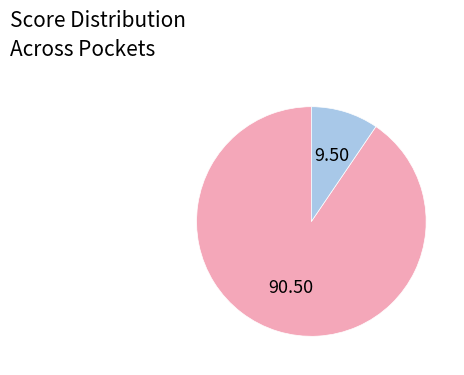

Is there any slice that represents more than half of the pie?

Yes